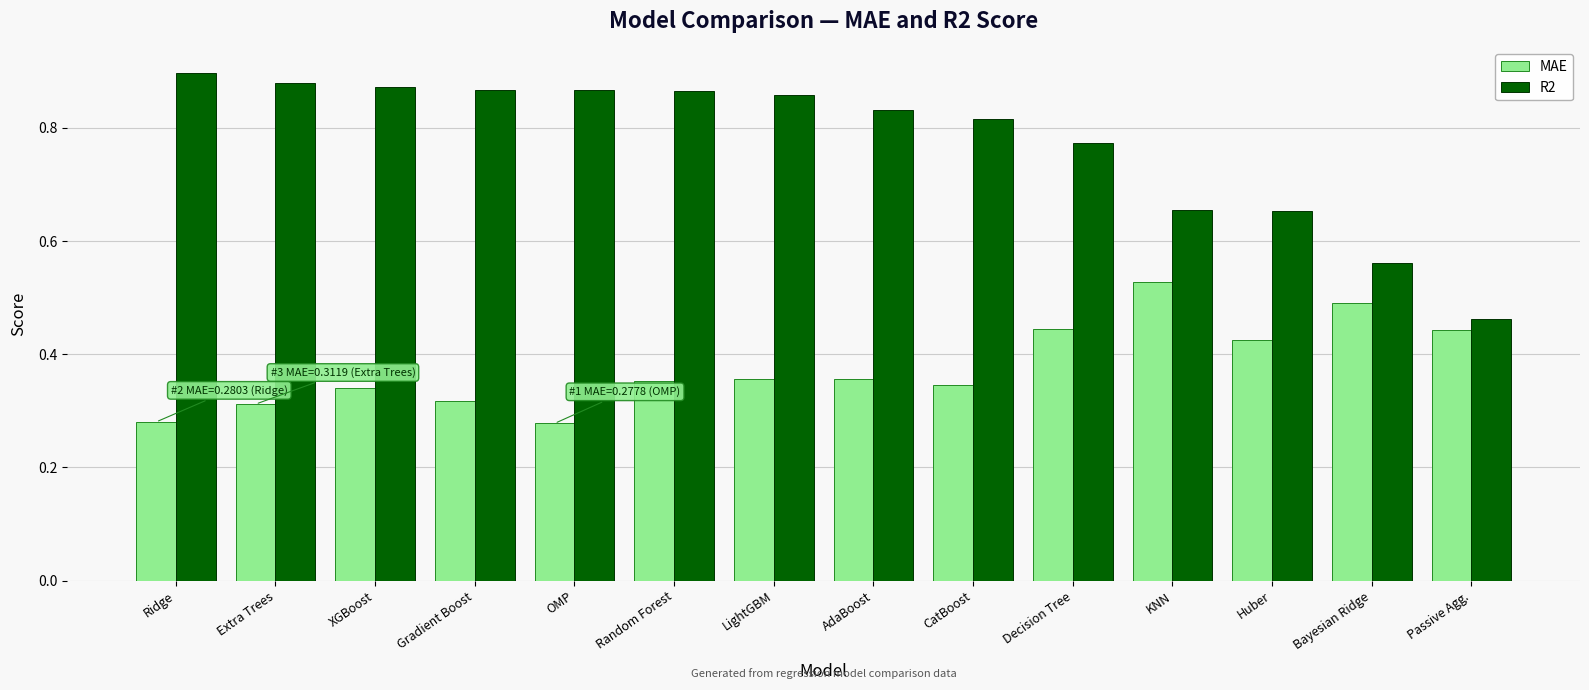

What is the total value across all series at Decision Tree?

1.2